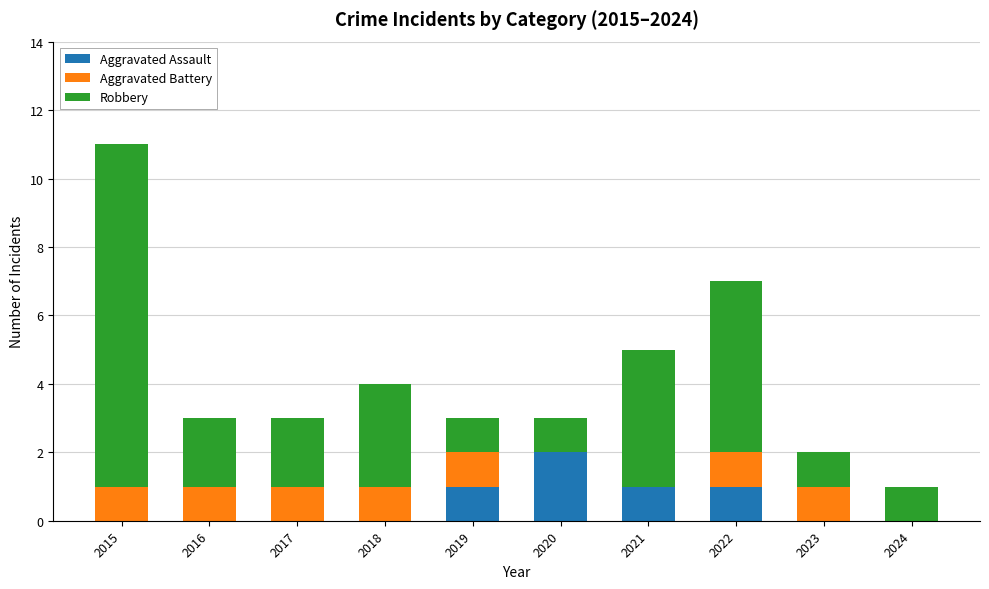

What is the total value across all series at 2024?

1